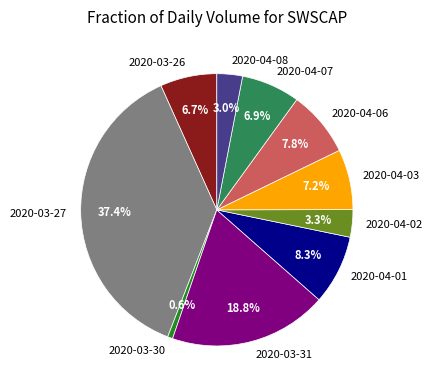

Is there any slice that represents more than half of the pie?

No